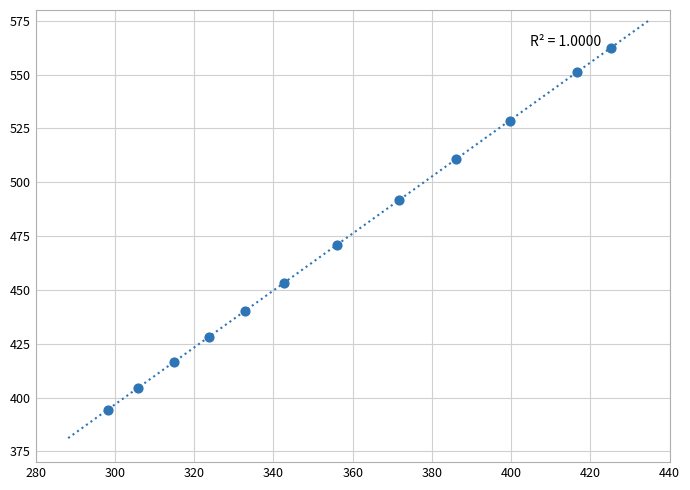

What is the average Y value?

471.1